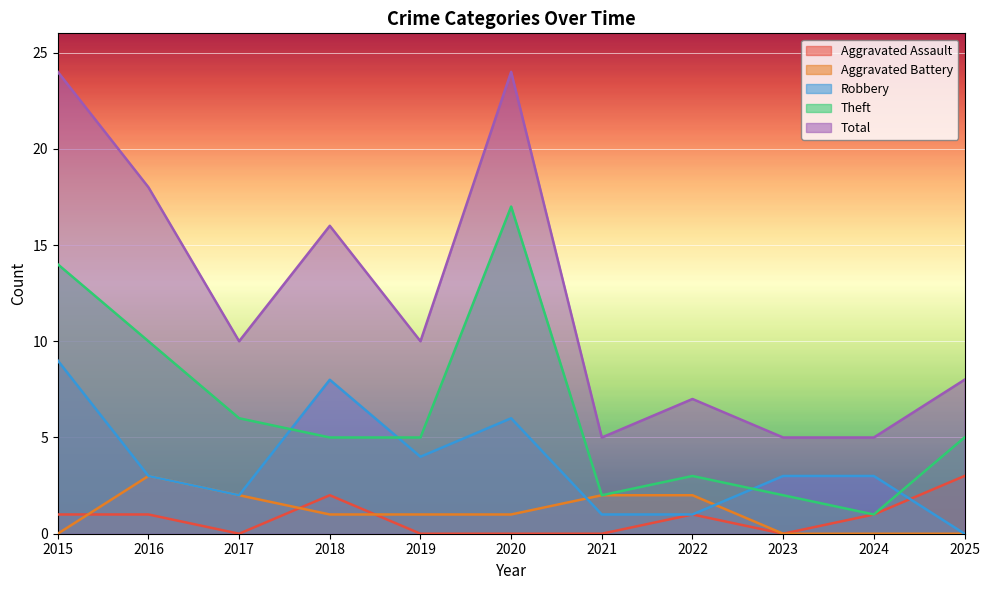

How many values in the Robbery series are below 3?

4